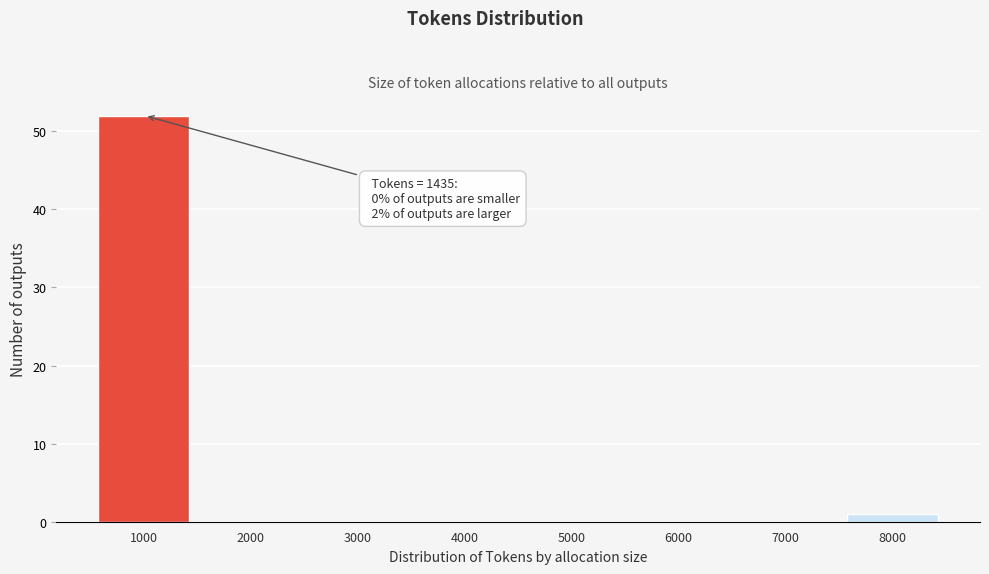

Reading right to left, what are all the values shown in this chart?

8000=1	7000=0	6000=0	5000=0	4000=0	3000=0	2000=0	1000=52